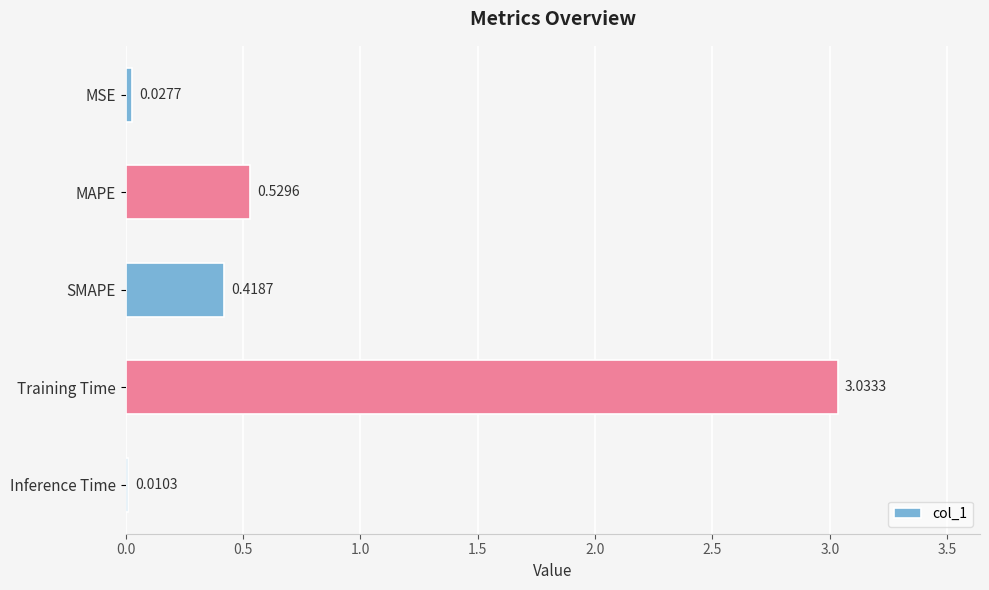

What is the change in value from Training Time to Inference Time?

-3.0